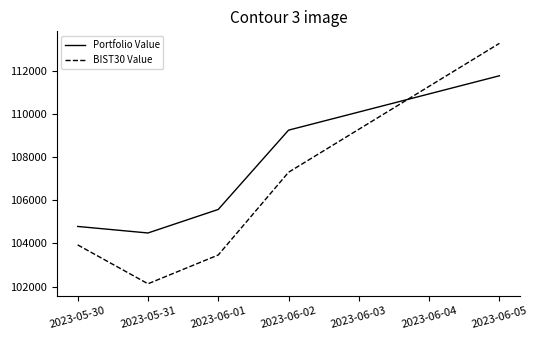

True or false: Portfolio Value has more than 2 interior local peaks.

False